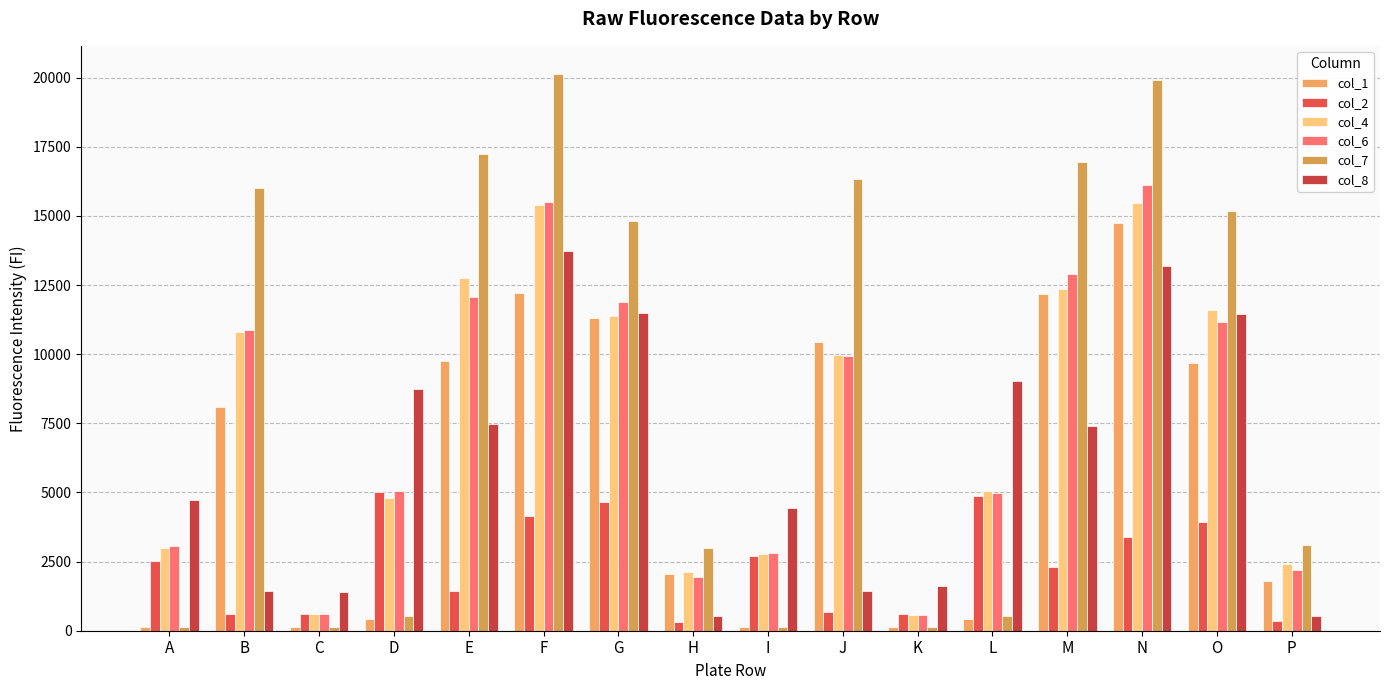

At which category is the sum across all series the highest?

N